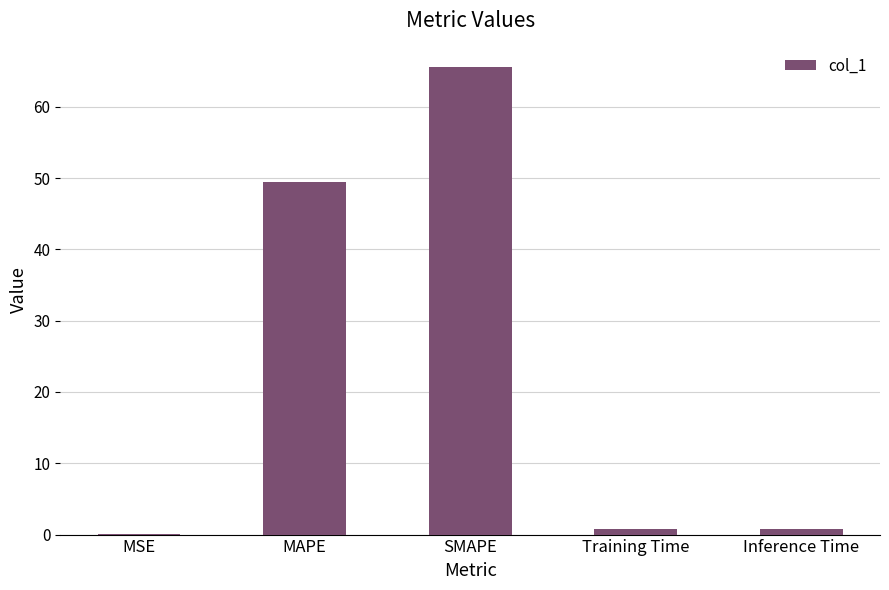

Which has a higher value, SMAPE or MAPE?

SMAPE